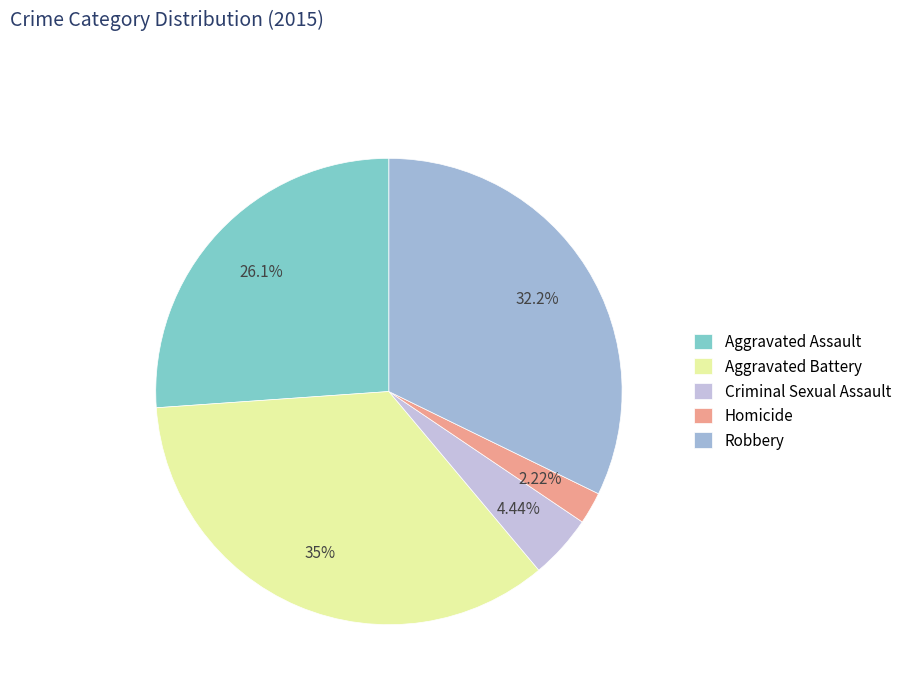

What is the ratio of the value at Aggravated Battery to the value at Aggravated Assault?

1.3